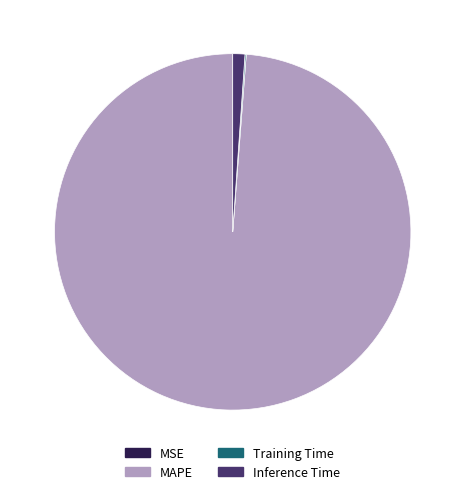

Is there any slice that represents more than half of the pie?

Yes